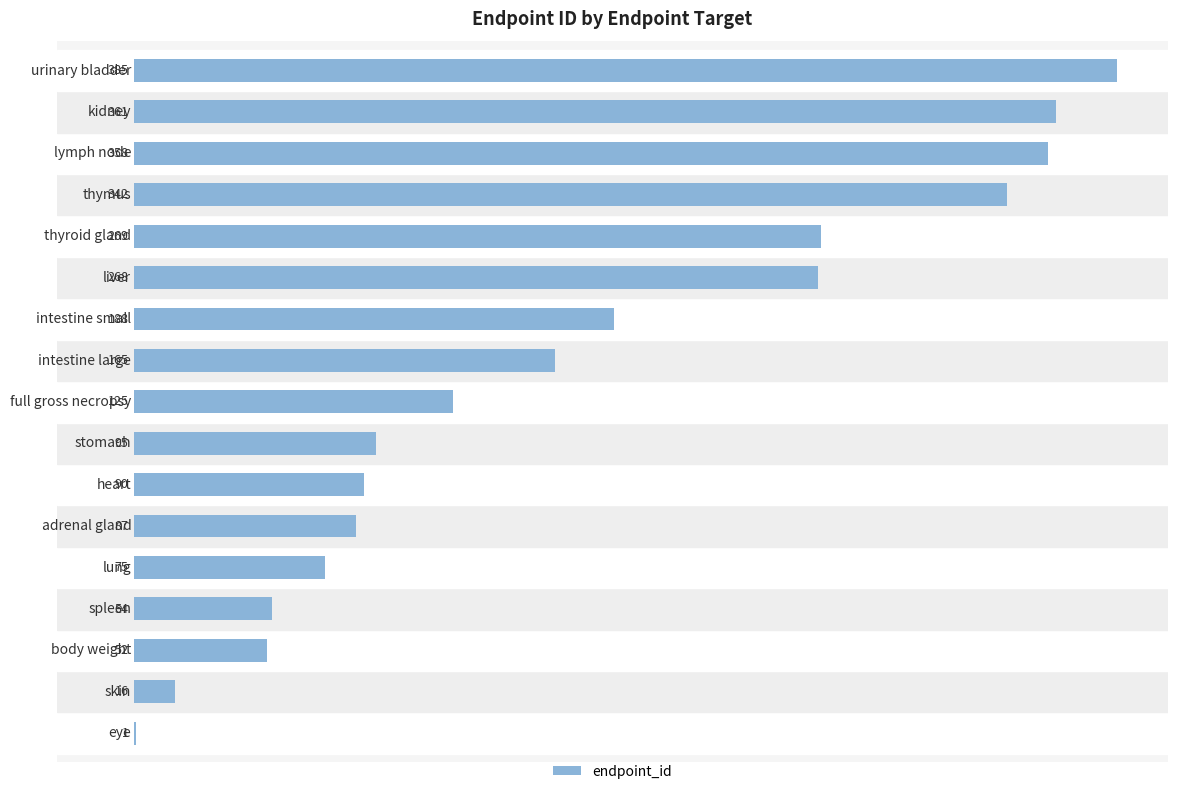

What is the sum of all values?

2931